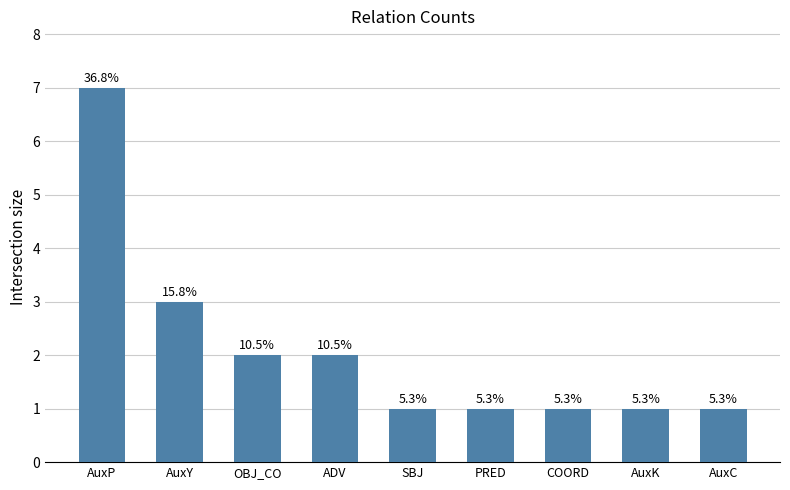

Reading right to left, transcribe all the data shown in this chart.

AuxC=1	AuxK=1	COORD=1	PRED=1	SBJ=1	ADV=2	OBJ_CO=2	AuxY=3	AuxP=7